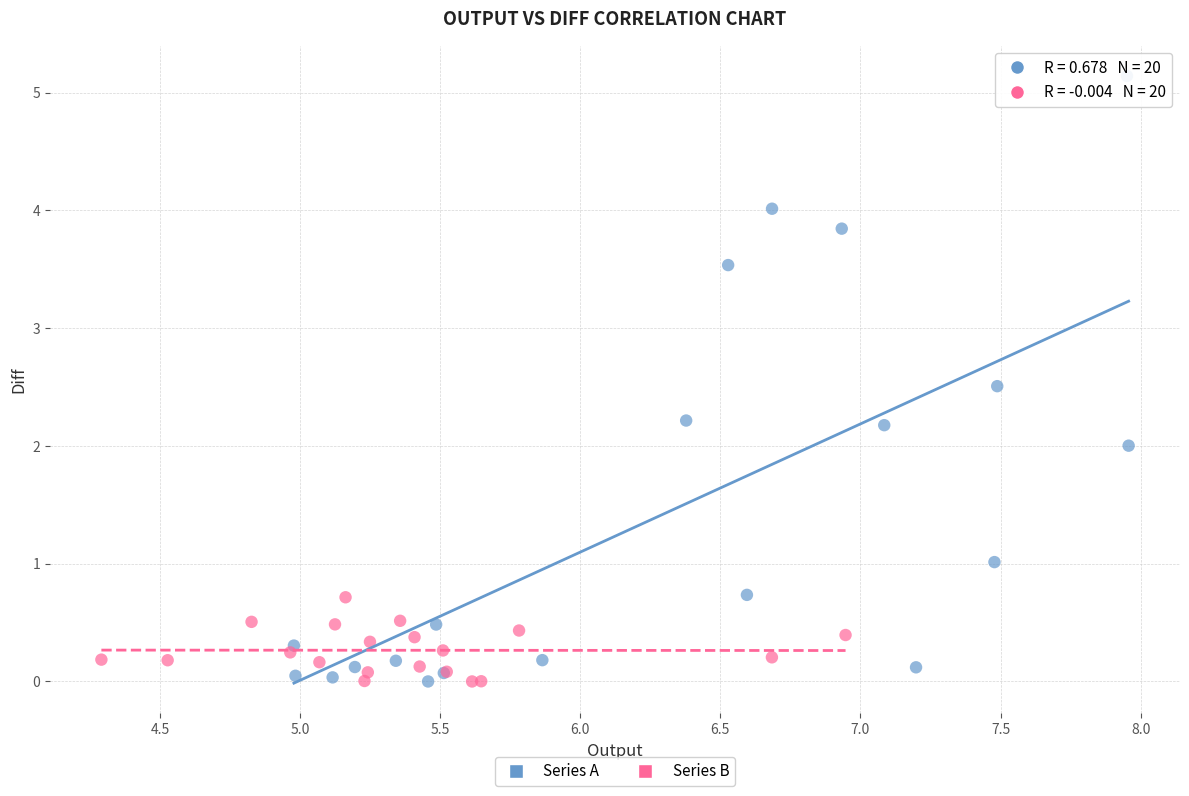

Which series contains the highest Y value?

Series A